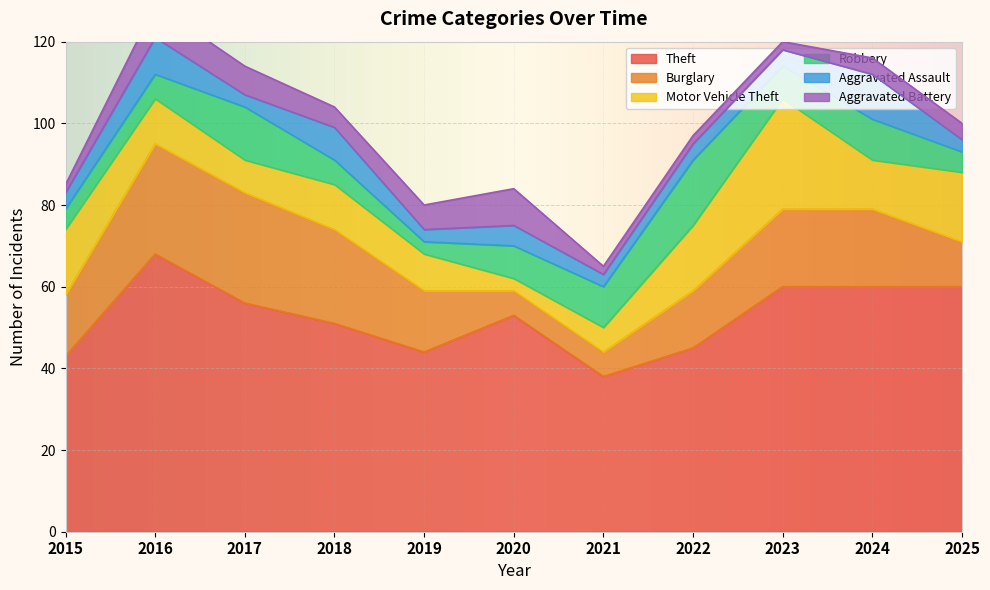

What are all the series names shown in the legend?

Theft, Burglary, Motor Vehicle Theft, Robbery, Aggravated Assault, Aggravated Battery